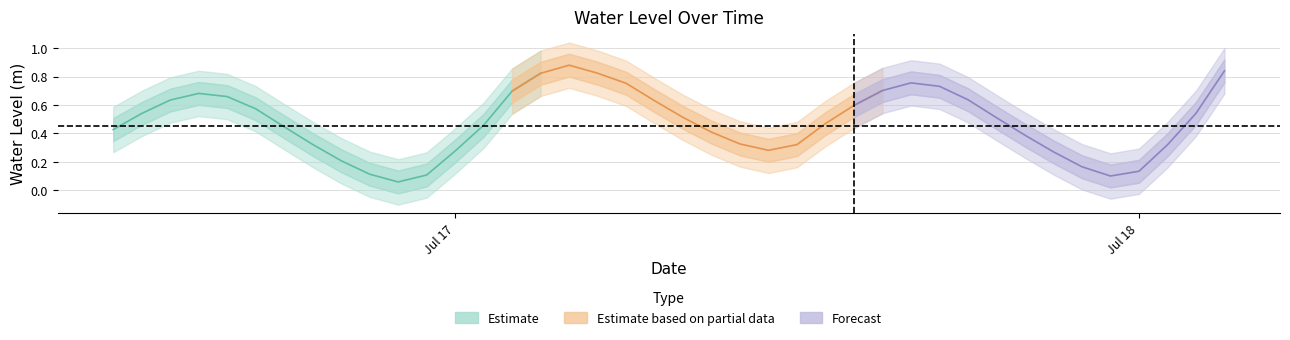

Reading left to right, extract all data points from this chart.

2024-07-16 12:00:00=0.4	2024-07-16 13:00:00=0.5	2024-07-16 14:00:00=0.6	2024-07-16 15:00:00=0.7	2024-07-16 16:00:00=0.7	2024-07-16 17:00:00=0.6	2024-07-16 18:00:00=0.4	2024-07-16 19:00:00=0.3	2024-07-16 20:00:00=0.2	2024-07-16 21:00:00=0.1	2024-07-16 22:00:00=0.1	2024-07-16 23:00:00=0.1	2024-07-17 00:00:00=0.3	2024-07-17 01:00:00=0.5	2024-07-17 02:00:00=0.7	2024-07-17 03:00:00=0.8	2024-07-17 04:00:00=0.9	2024-07-17 05:00:00=0.8	2024-07-17 06:00:00=0.8	2024-07-17 07:00:00=0.6	2024-07-17 08:00:00=0.5	2024-07-17 09:00:00=0.4	2024-07-17 10:00:00=0.3	2024-07-17 11:00:00=0.3	2024-07-17 12:00:00=0.3	2024-07-17 13:00:00=0.5	2024-07-17 14:00:00=0.6	2024-07-17 15:00:00=0.7	2024-07-17 16:00:00=0.8	2024-07-17 17:00:00=0.7	2024-07-17 18:00:00=0.6	2024-07-17 19:00:00=0.5	2024-07-17 20:00:00=0.4	2024-07-17 21:00:00=0.3	2024-07-17 22:00:00=0.2	2024-07-17 23:00:00=0.1	2024-07-18 00:00:00=0.1	2024-07-18 01:00:00=0.3	2024-07-18 02:00:00=0.5	2024-07-18 03:00:00=0.8